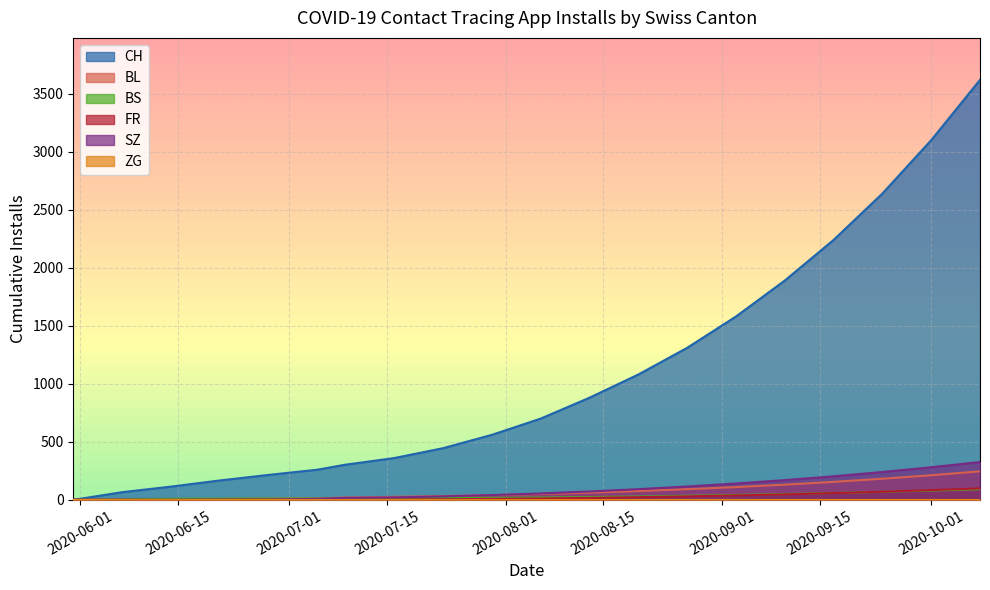

What is the greatest value displayed?

3620